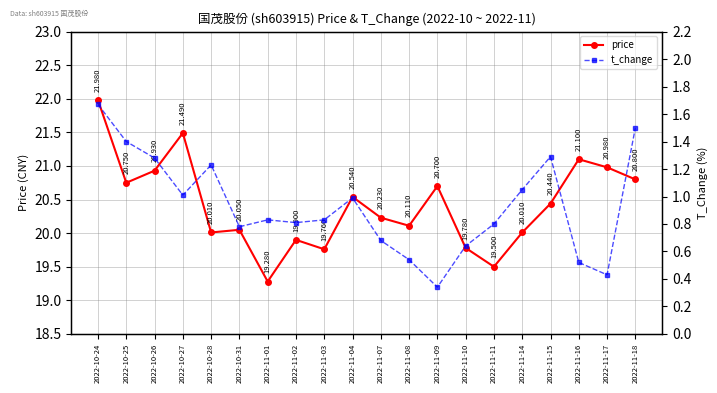

Is the value of t_change at 2022-11-02 greater than the value of price at 2022-11-08?

No